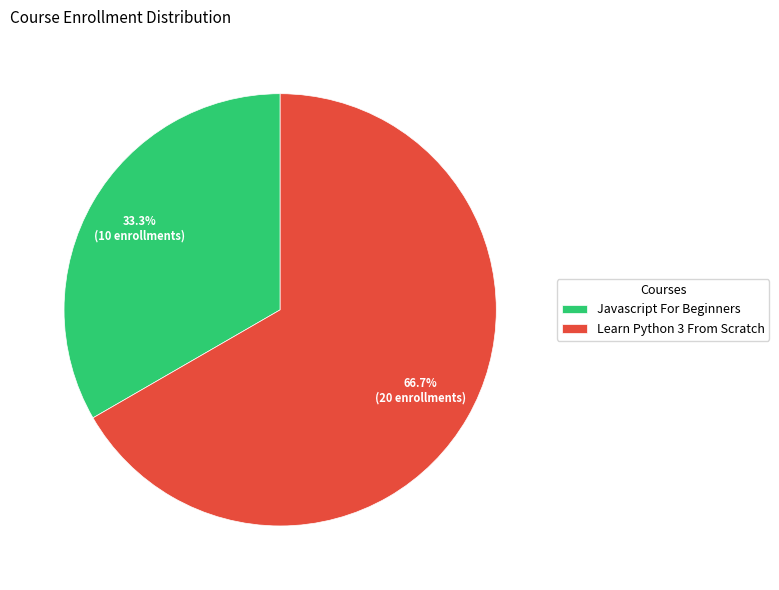

What percentage do Javascript For Beginners and Learn Python 3 From Scratch together represent?

100.0%